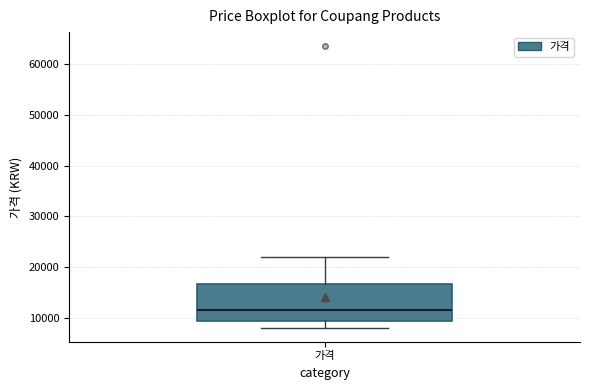

Read this box plot against the y-axis: the position of the median line, the range covered by the box, and the ends of both whiskers. The values are not printed on the chart, so give them approximately, as read against the axis.

median 11000, box 9000 to 17000, whiskers 8000 to 22000